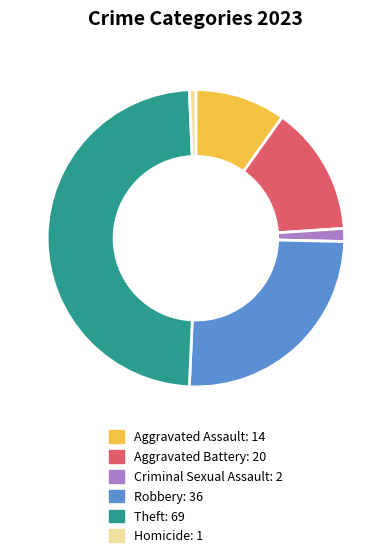

What is the ratio of the value at Robbery to the value at Aggravated Battery?

1.8